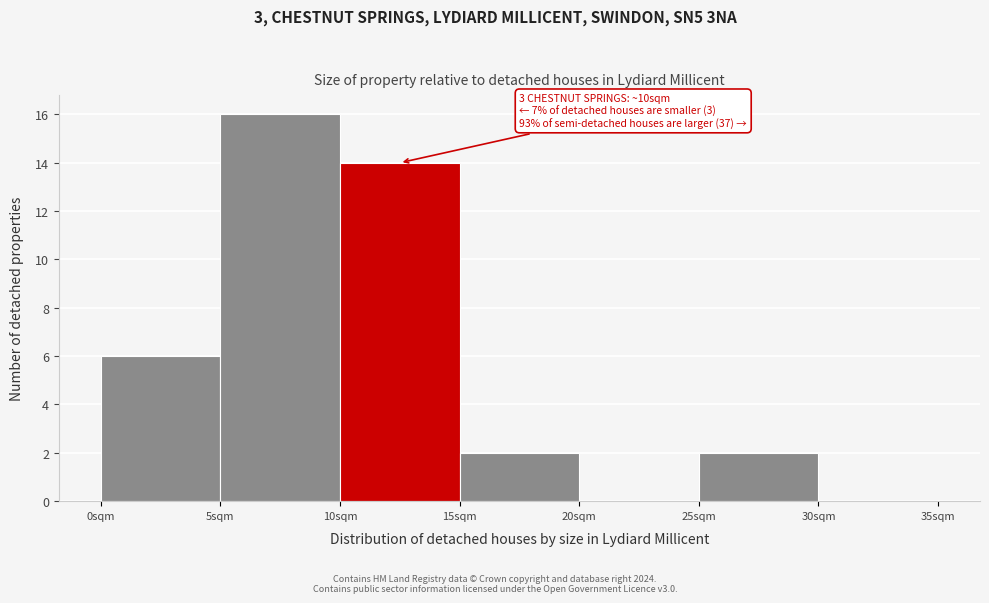

Which range on the x-axis has the tallest bar?

5 to 10